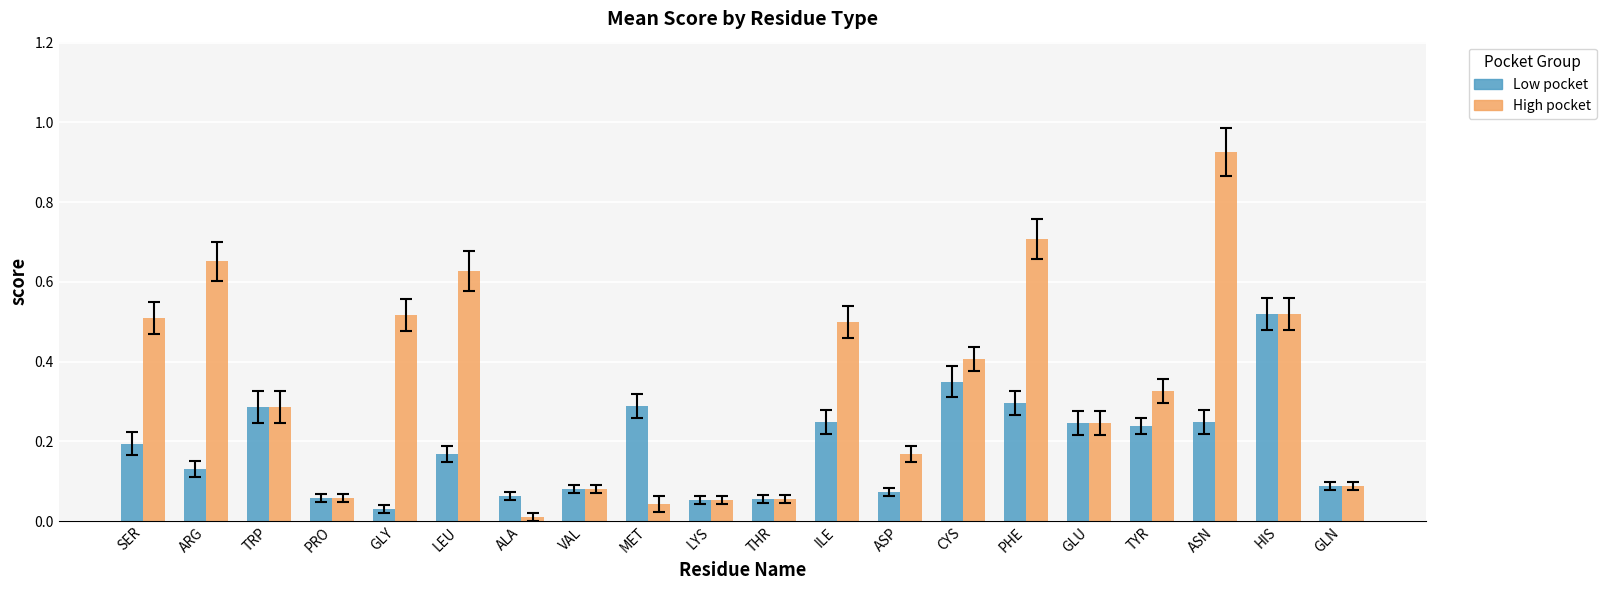

Rank the series by their average value, from highest to lowest.

High pocket, Low pocket